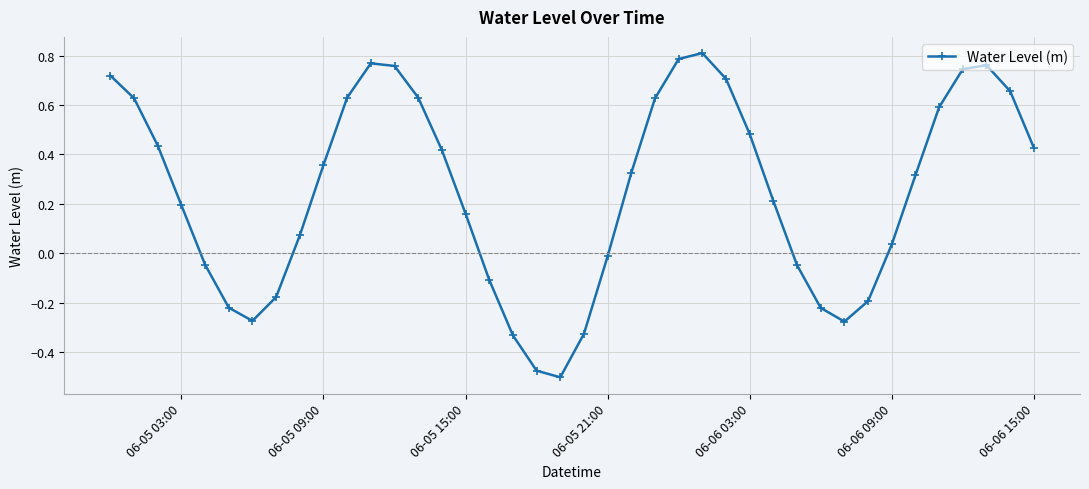

True or false: there are more than 2 points higher than both neighbors.

True